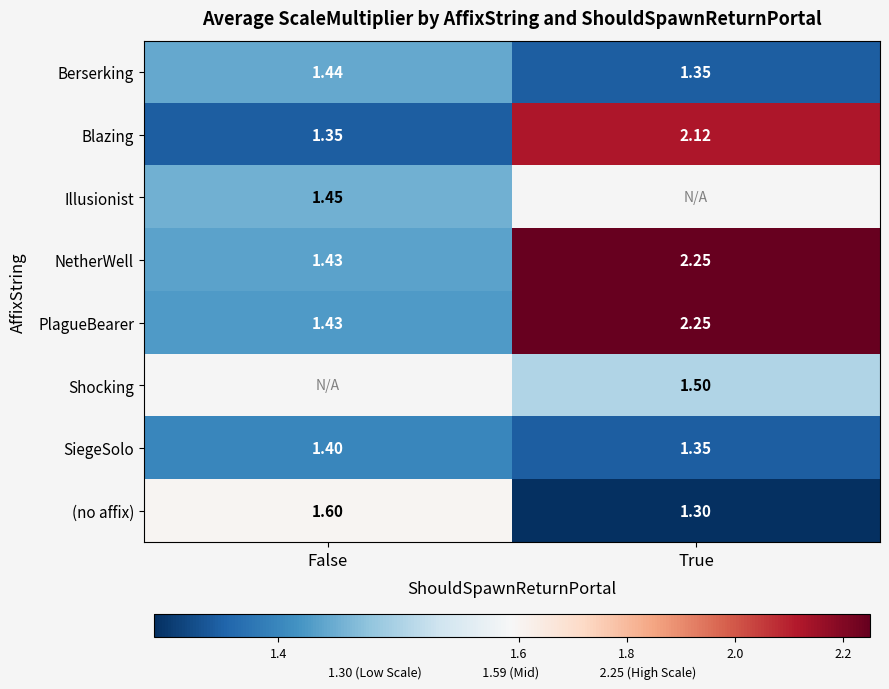

How many Berserking values are between 1 and 2?

2